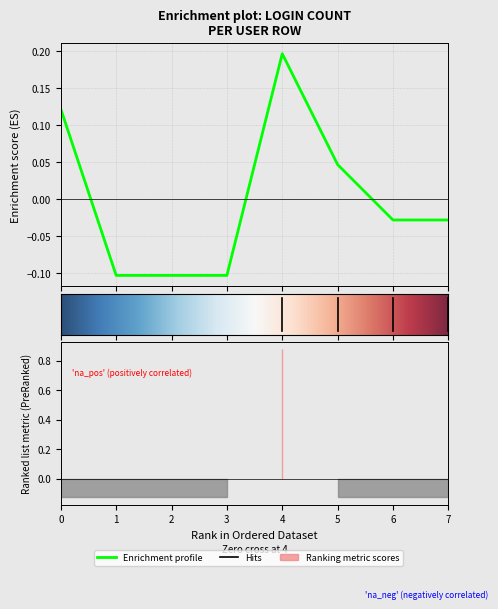

List the labels in order of value, smallest first.

1, 2, 3, 6, 7, 5, 0, 4